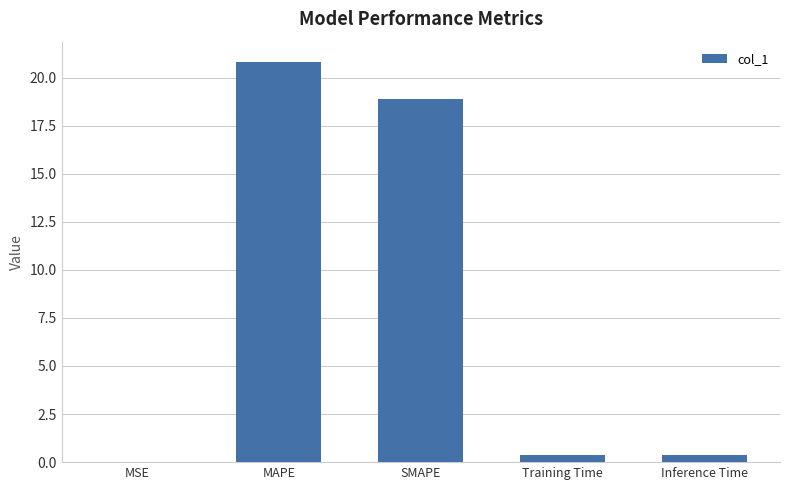

What is the sum of all values?

40.4